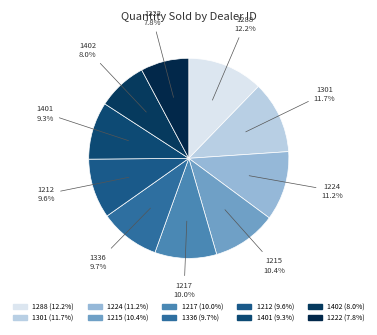

Which slice is the largest?

1288